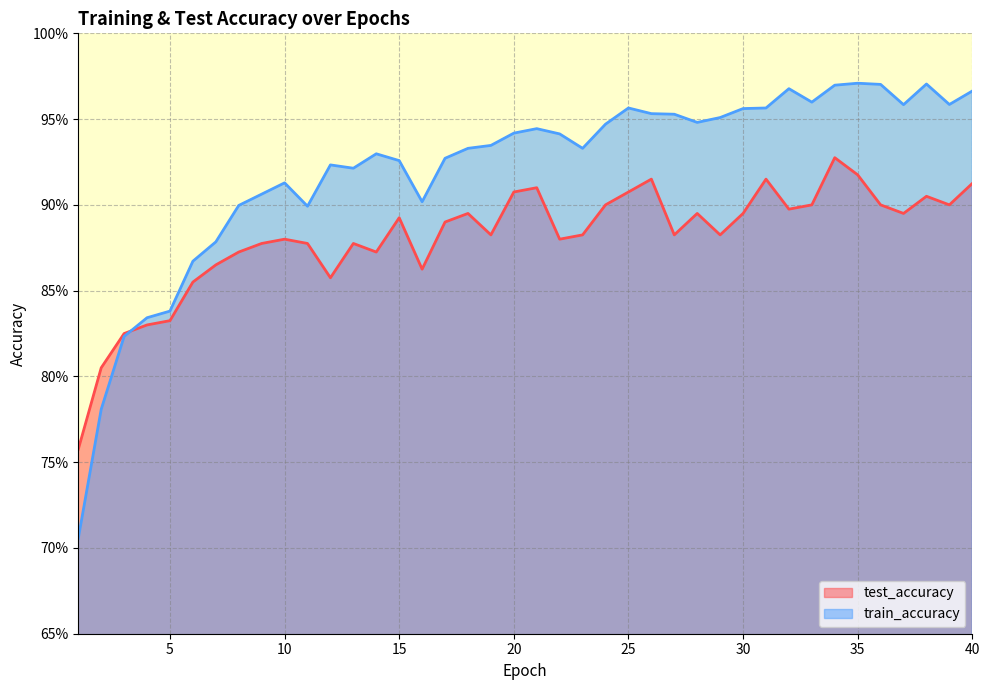

What is the value of the train_accuracy point at the 14th from the left?

0.9